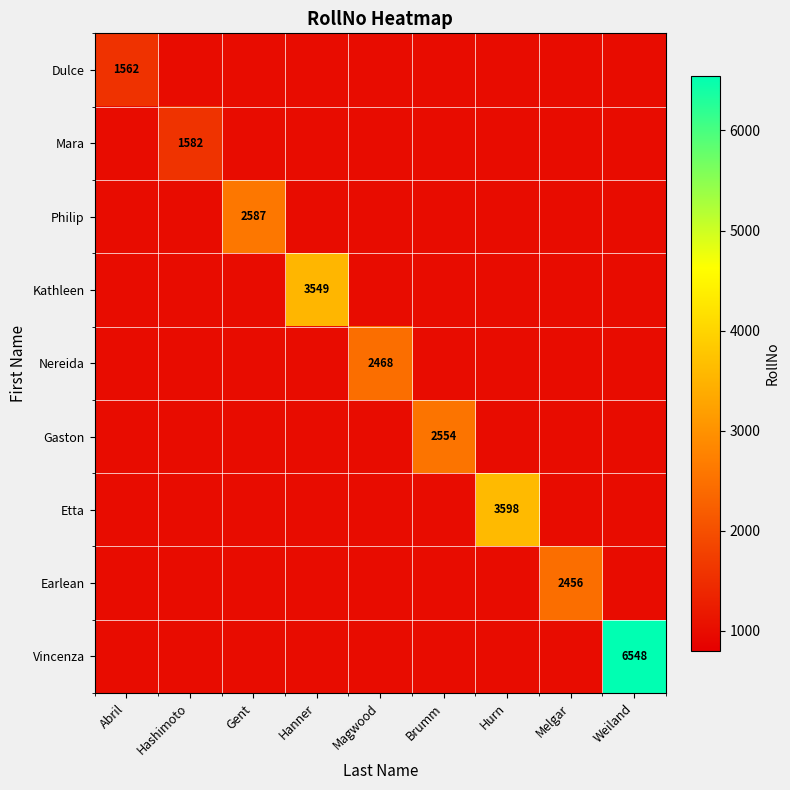

What is the difference between the highest and lowest values at Hanner?

2549